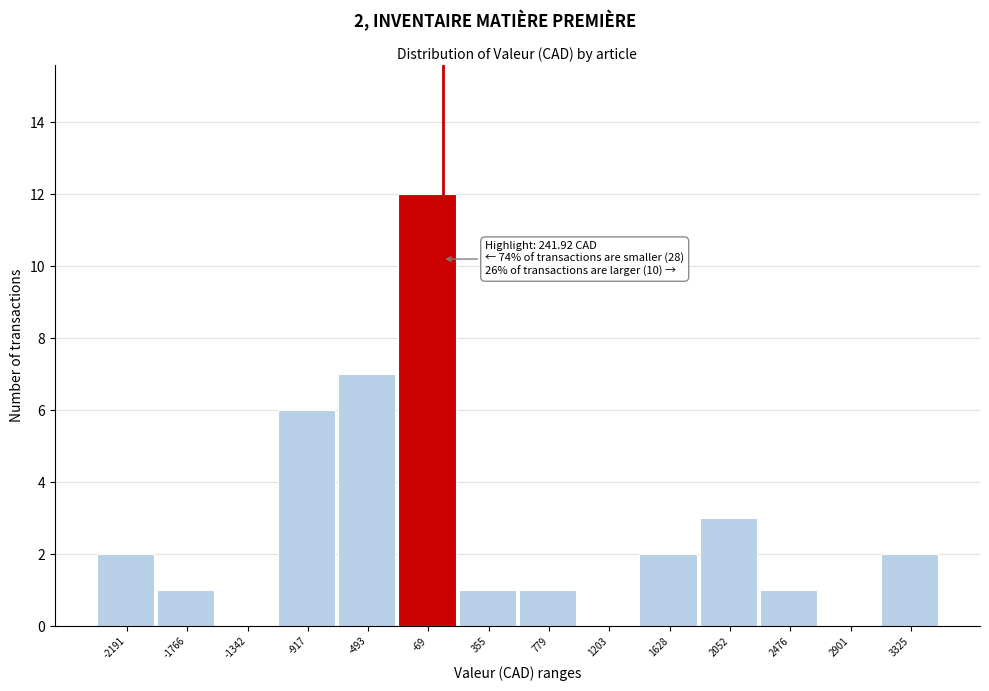

Reading left to right, list all the values displayed in this chart.

-2191=2	-1766=1	-1342=0	-917=6	-493=7	-69=12	355=1	779=1	1203=0	1628=2	2052=3	2476=1	2901=0	3325=2